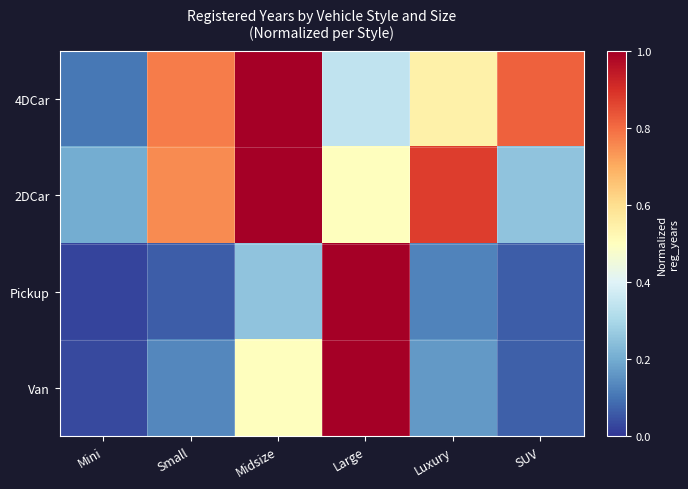

Reading left to right, what are all the values shown in this chart?

4DCar: Mini=0.1	Small=0.8	Midsize=1.0	Large=0.3	Luxury=0.5	SUV=0.8
2DCar: Mini=0.2	Small=0.8	Midsize=1.0	Large=0.5	Luxury=0.9	SUV=0.2
Pickup: Mini=0.0	Small=0.1	Midsize=0.2	Large=1.0	Luxury=0.1	SUV=0.1
Van: Mini=0.0	Small=0.1	Midsize=0.5	Large=1.0	Luxury=0.2	SUV=0.1